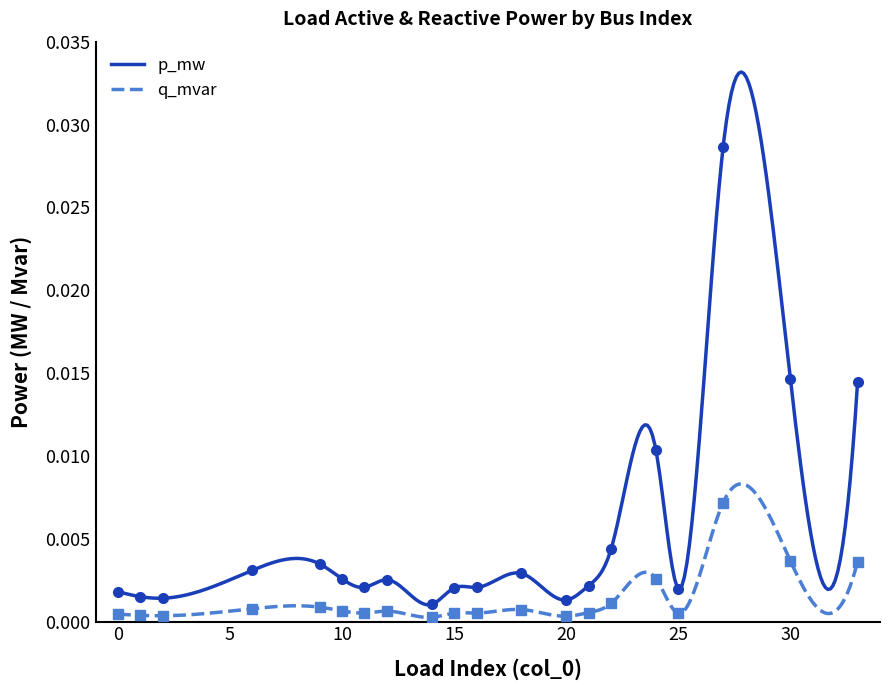

Which category has the highest value across all series?

27